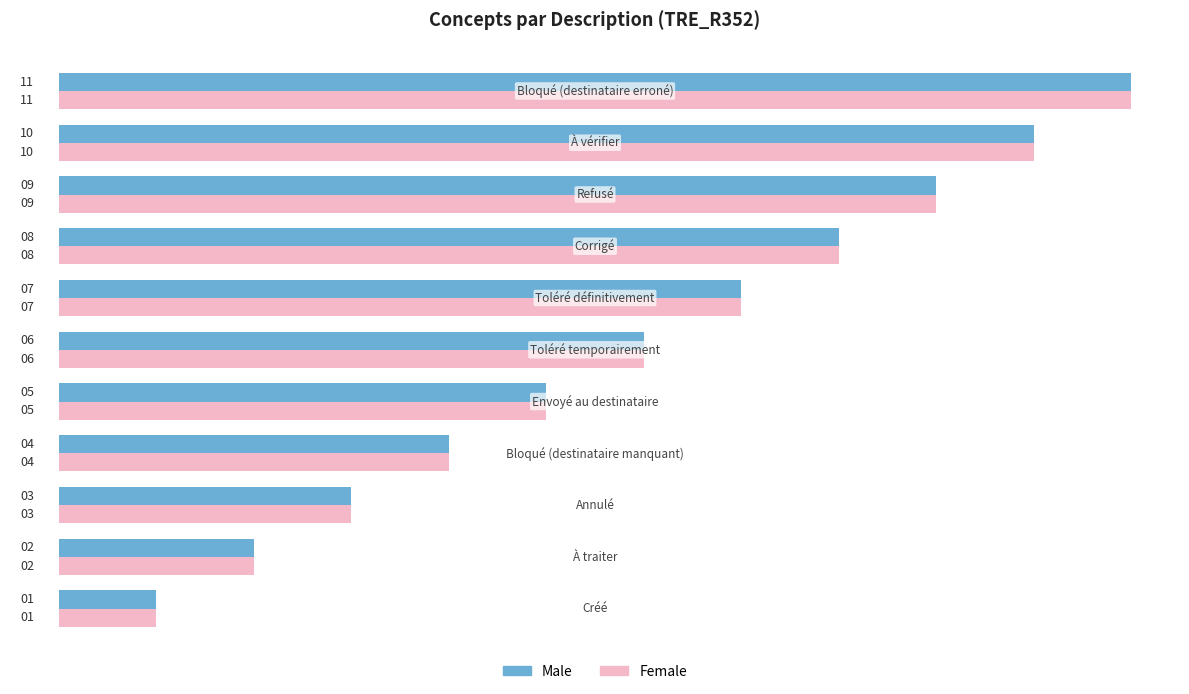

What is the greatest value displayed?

11